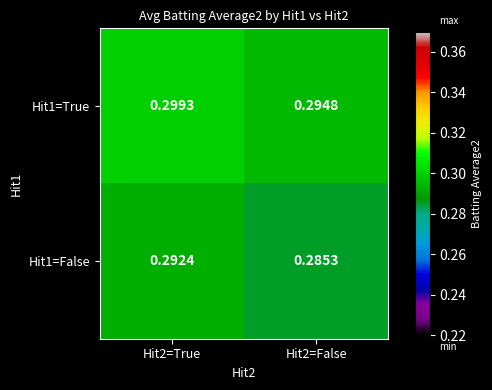

How many data points does each series have?

2